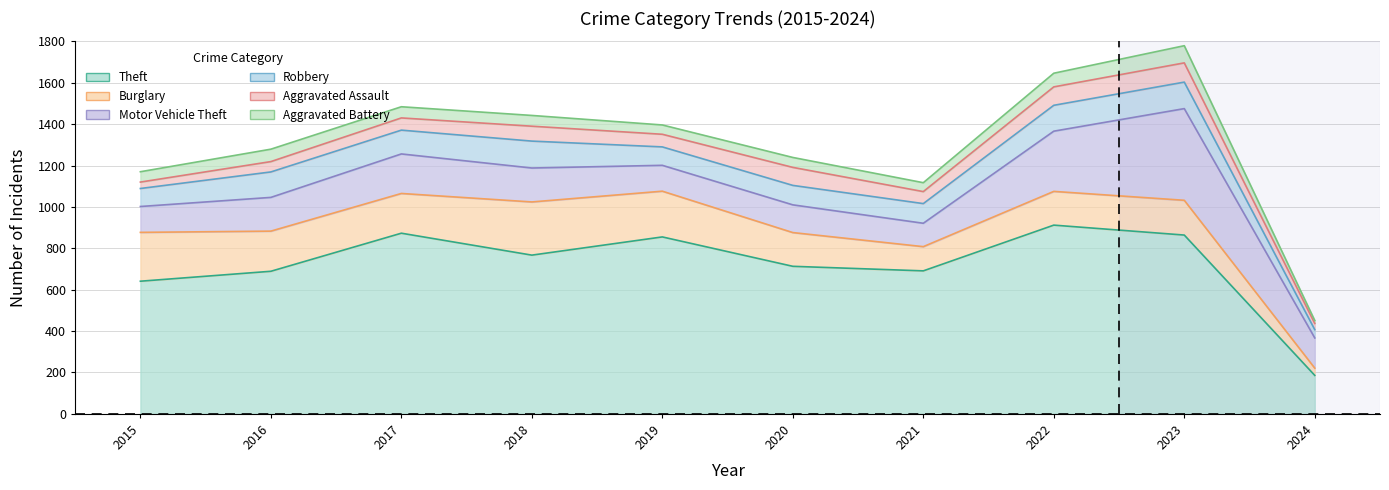

At how many categories does at least one series exceed 483?

9